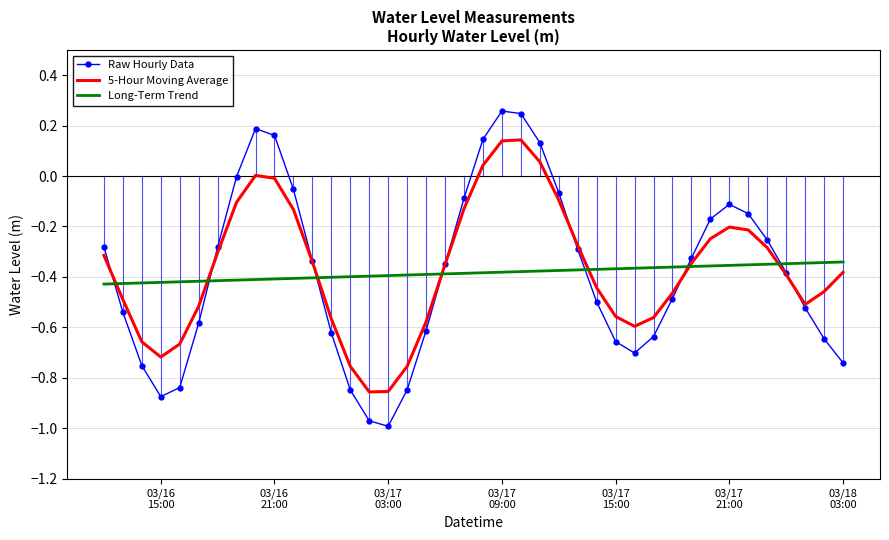

How many times do Raw Hourly Data and Long-Term Trend cross each other?

7